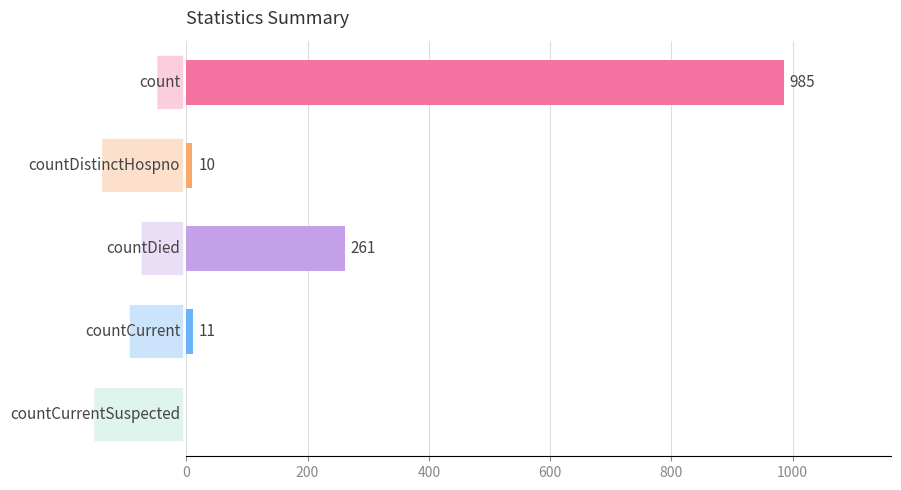

What is the sum of all values?

1267